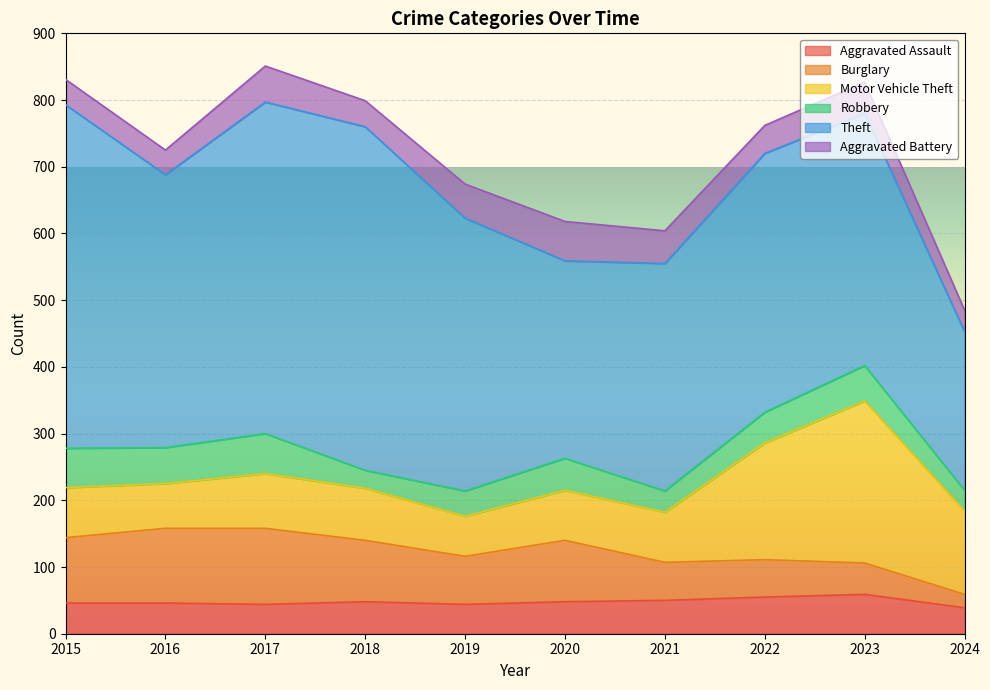

How many interior local valleys does the Burglary series have?

1